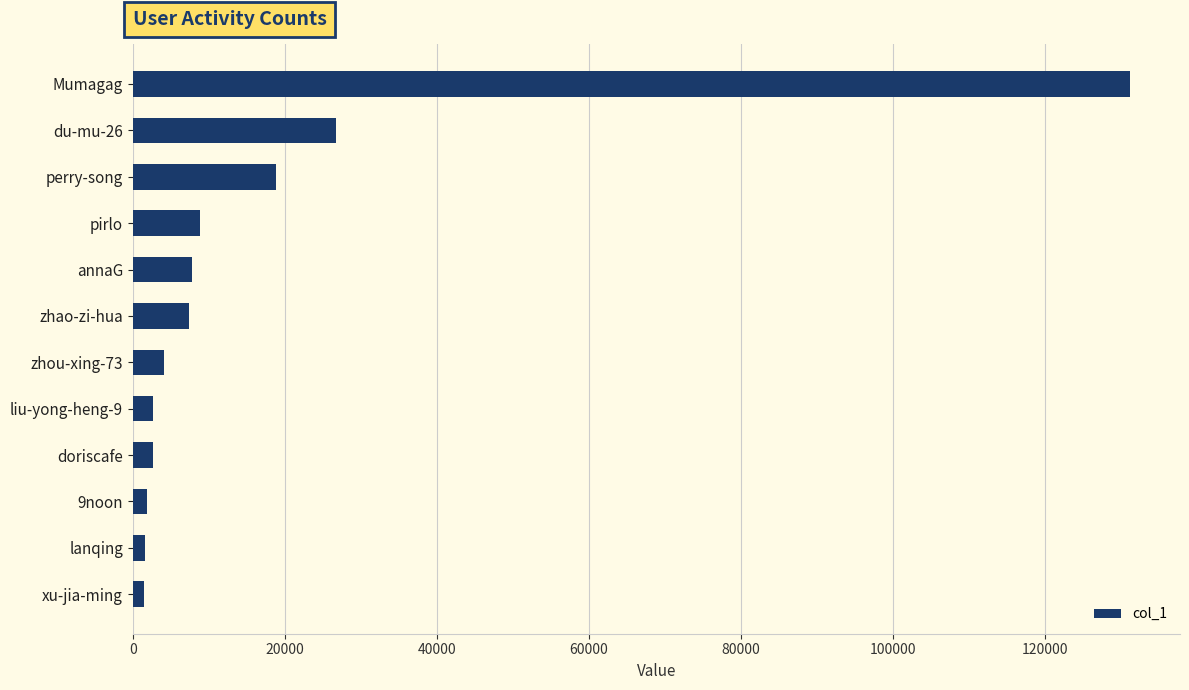

What is the greatest value displayed?

131213